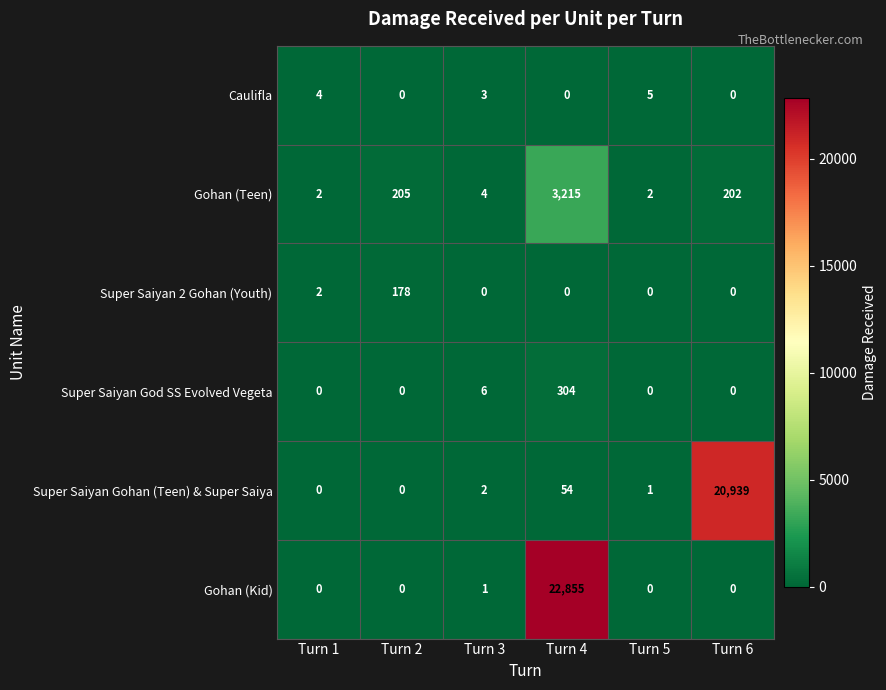

What is the difference between the Caulifla values at Turn 2 and Turn 3?

3